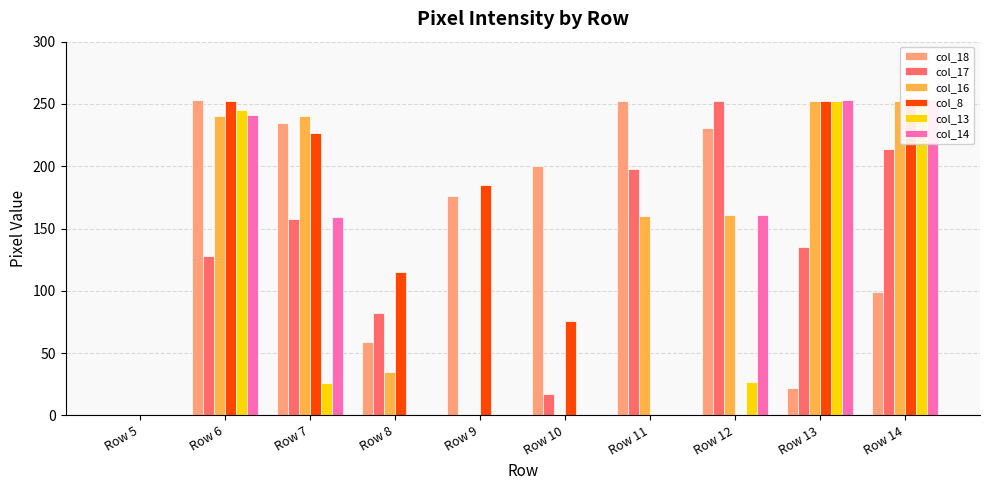

What is the difference between the col_18 values at Row 13 and Row 8?

37